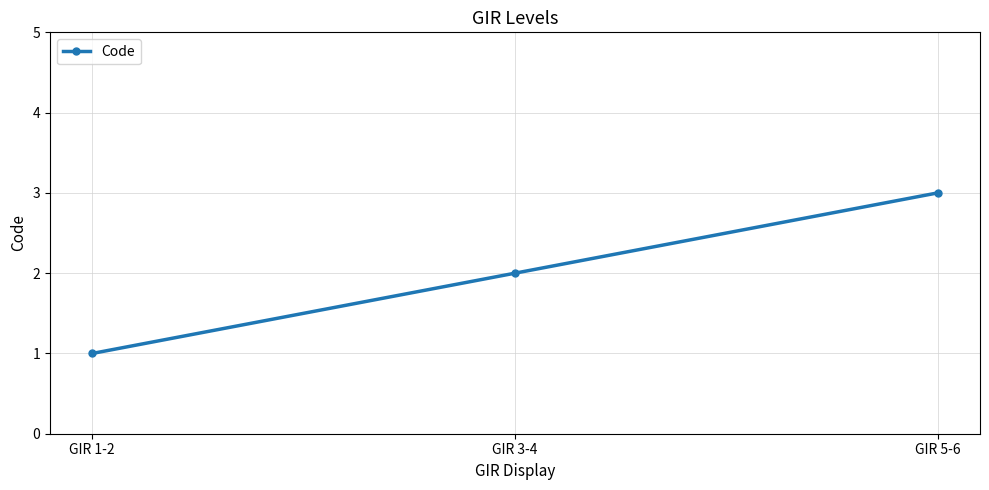

Approximately how many times larger is the value at GIR 3-4 compared to GIR 5-6?

0.7